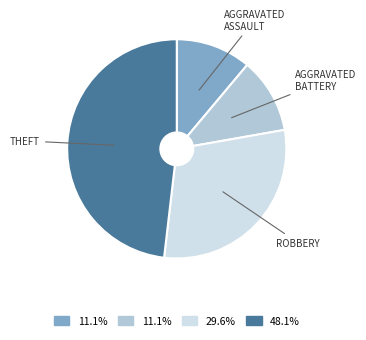

Is there a majority slice in this chart?

No